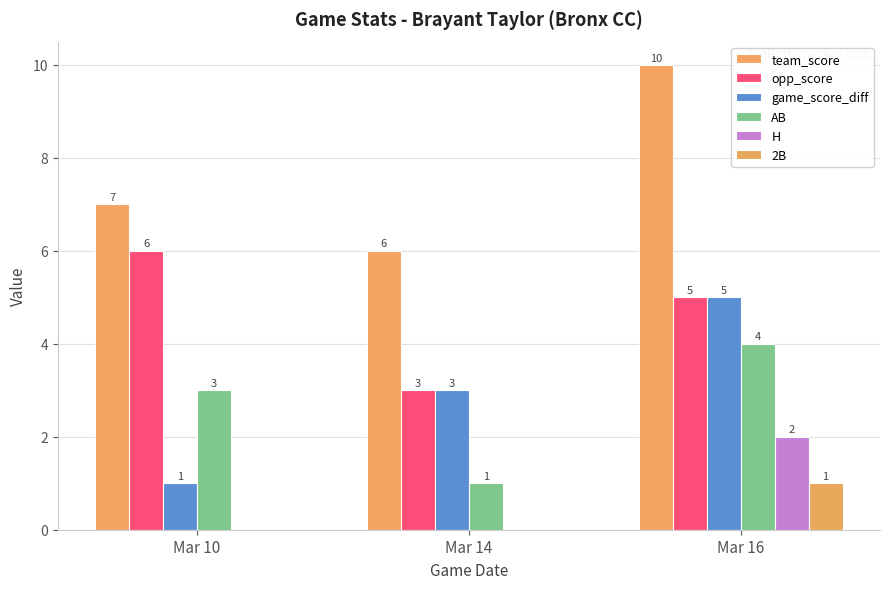

What is the approximate value of AB at Mar 14?

1